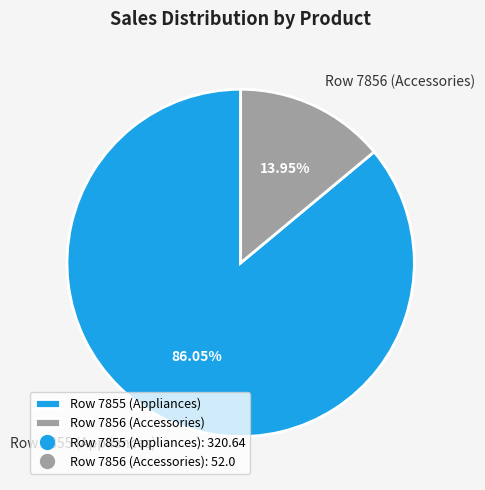

The Row 7855 (Appliances) slice represents 73% of the pie. True or false?

False